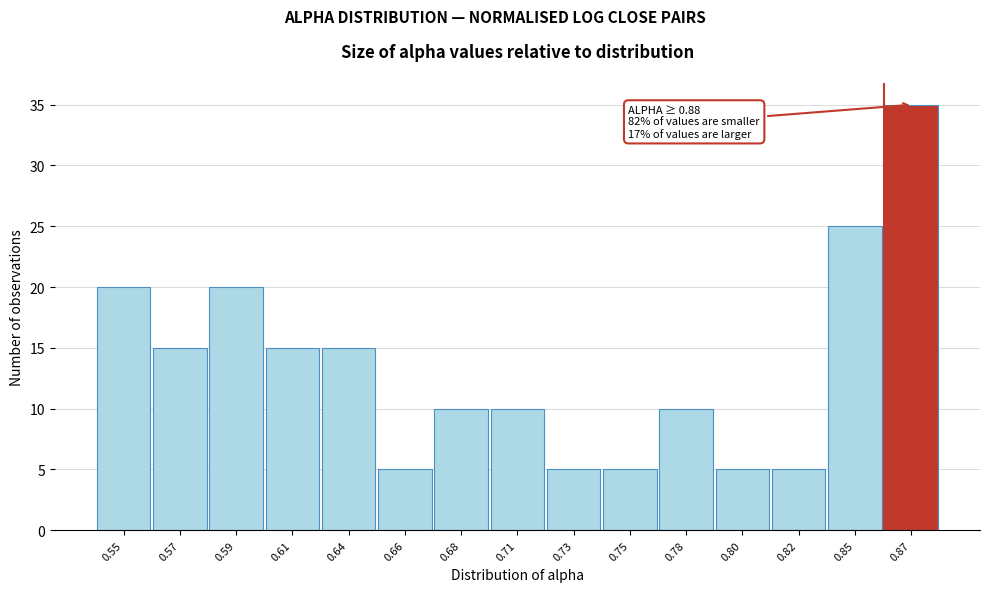

Reading right to left, what are all the values shown in this chart?

0.87=35	0.85=25	0.82=5	0.80=5	0.78=10	0.75=5	0.73=5	0.71=10	0.68=10	0.66=5	0.64=15	0.61=15	0.59=20	0.57=15	0.55=20